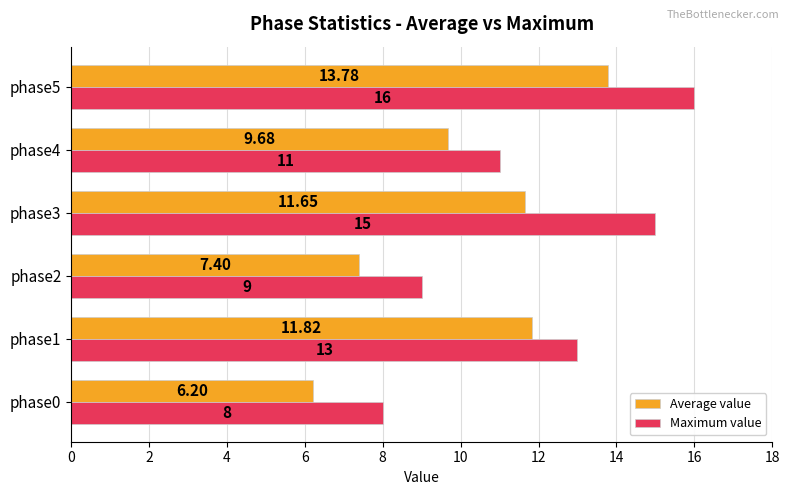

Rank the series at phase2 from highest to lowest value.

Maximum value, Average value